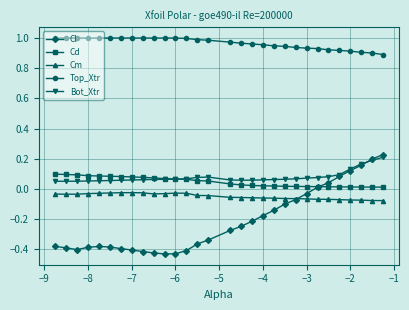

True or false: Cm and Bot_Xtr cross at least once.

False